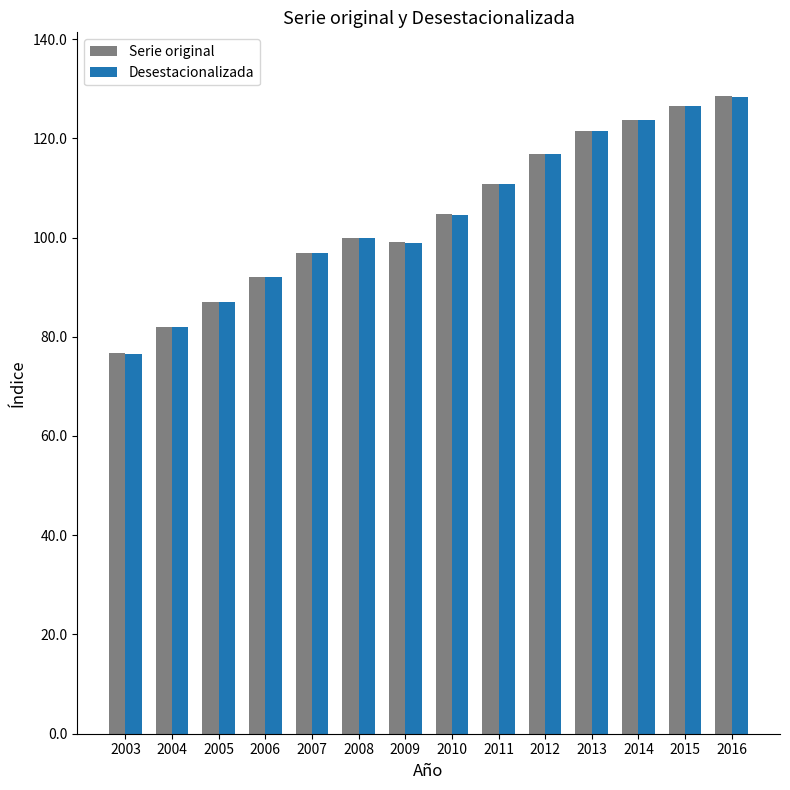

What is the difference between the Desestacionalizada values at 2007 and 2009?

2.1